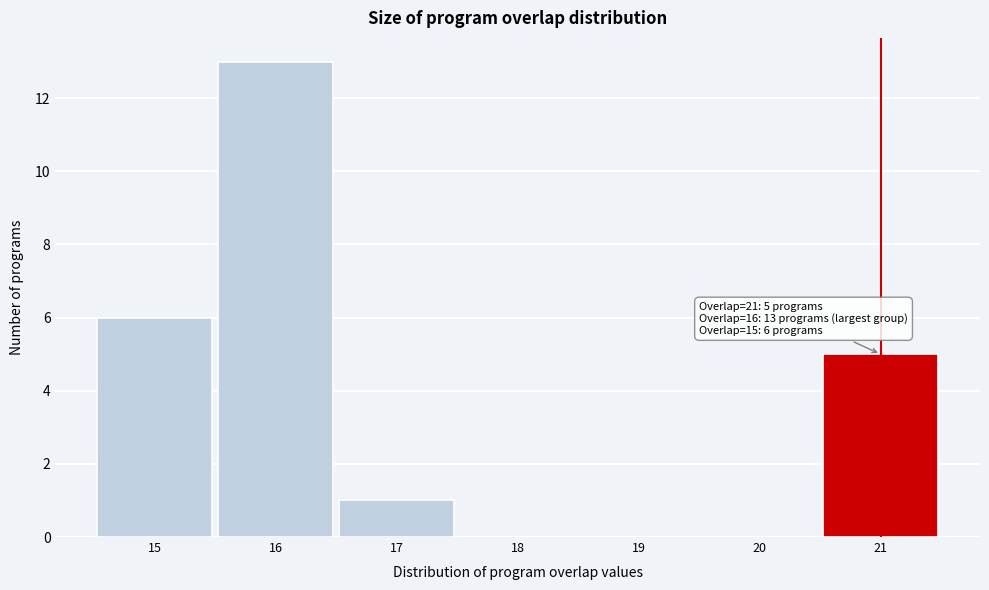

Which range on the x-axis has the tallest bar?

15.5 to 16.5